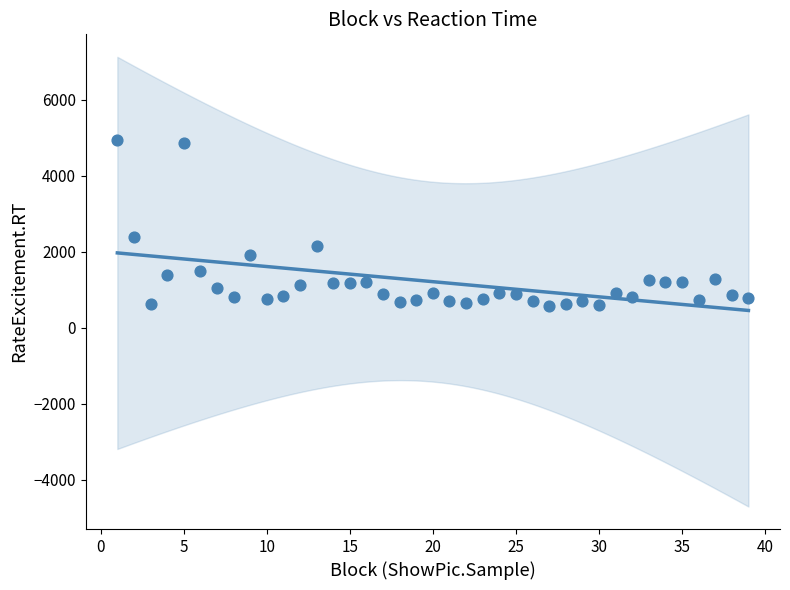

What Y value in the scatter plot is closest to 2766?

2377